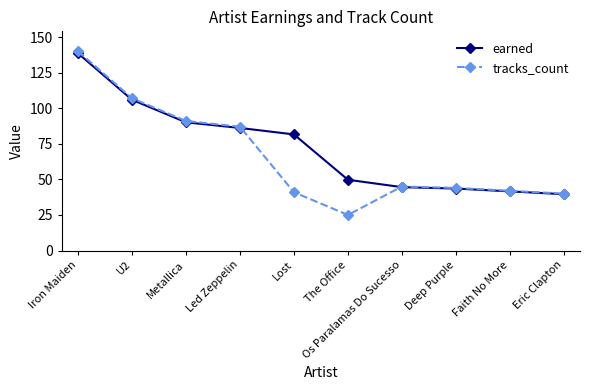

What is the value of the tracks_count point at the 5th from the left?

41.0